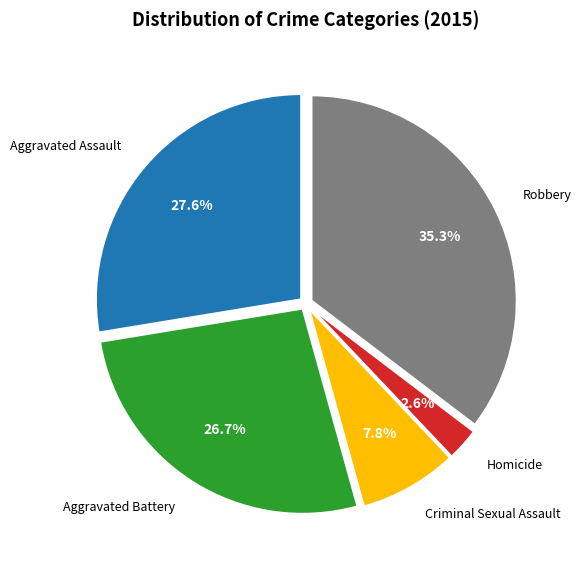

Count the number of slices in the pie.

5